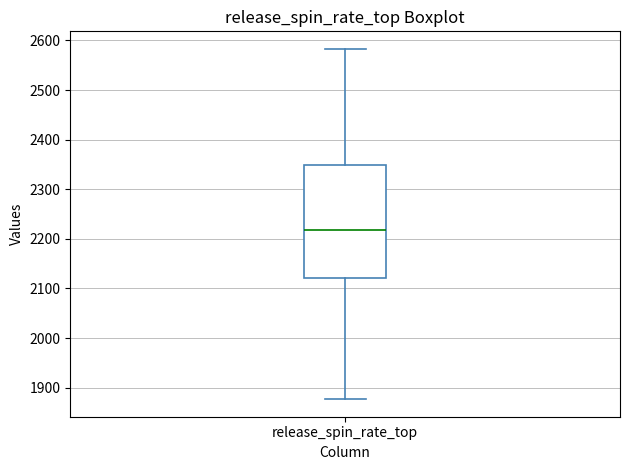

Where does the upper whisker of the box for release_spin_rate_top end on the y-axis? The values are not printed on the chart, so give them approximately, as read against the axis.

2580